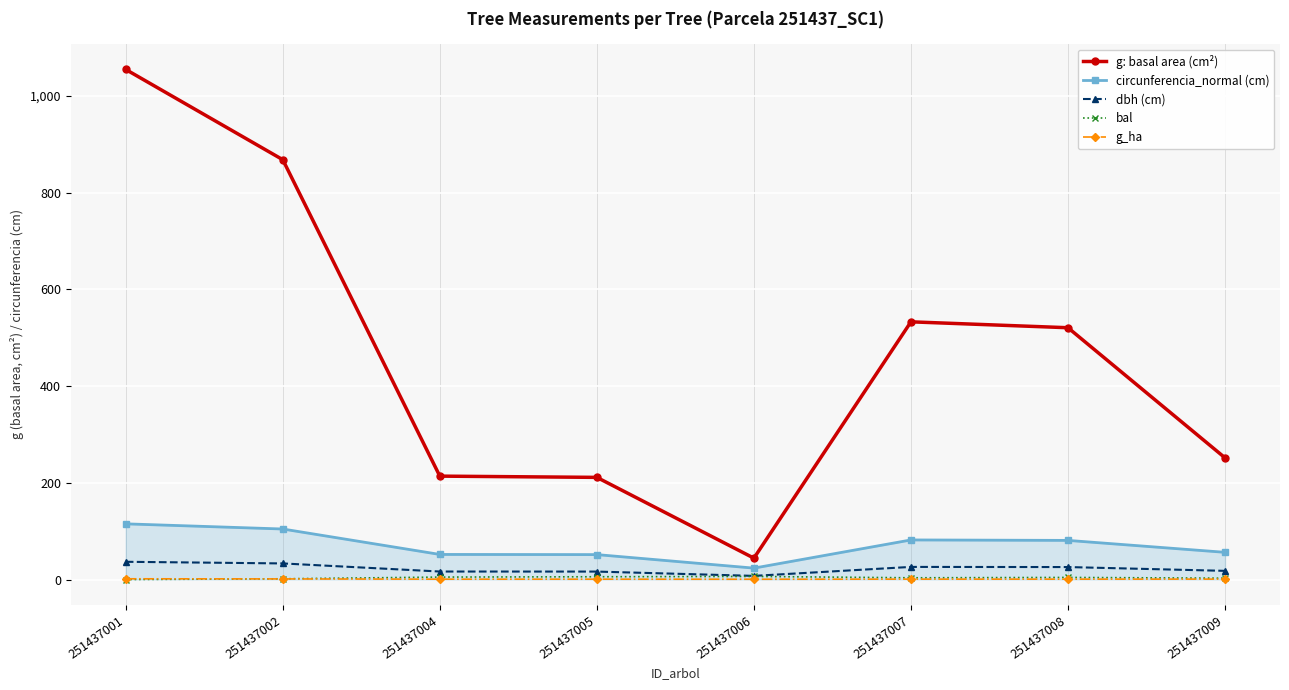

Is this an area chart (filled region under the line)?

No